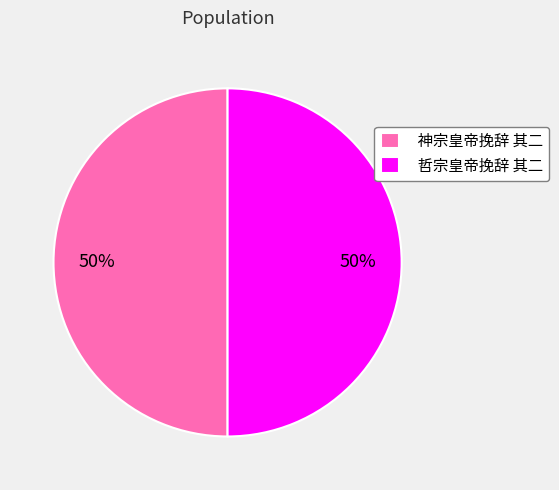

Combined, do 哲宗皇帝挽辞 其二 and 神宗皇帝挽辞 其二 account for over 50%?

Yes